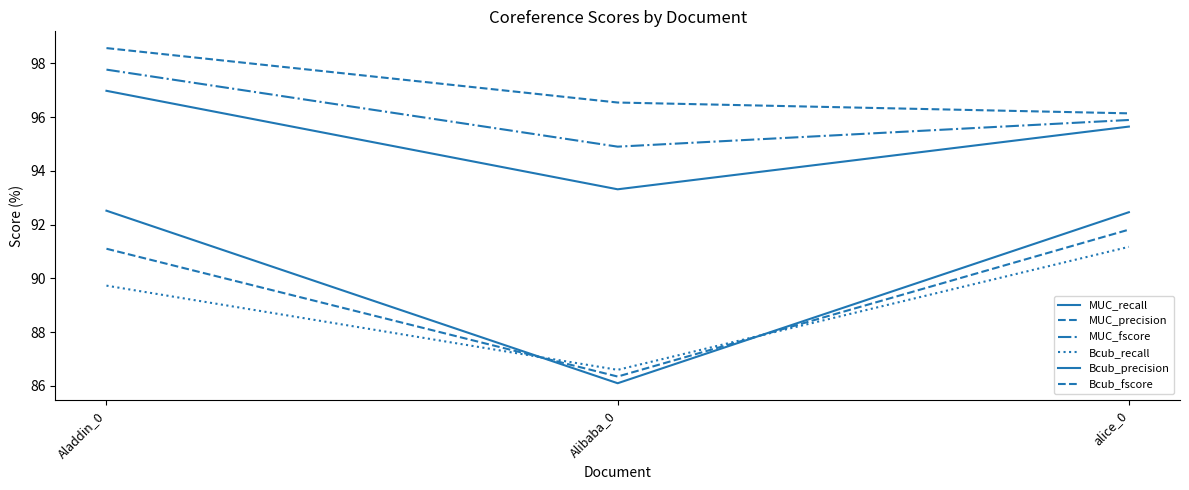

How many distinct data groups are displayed?

6